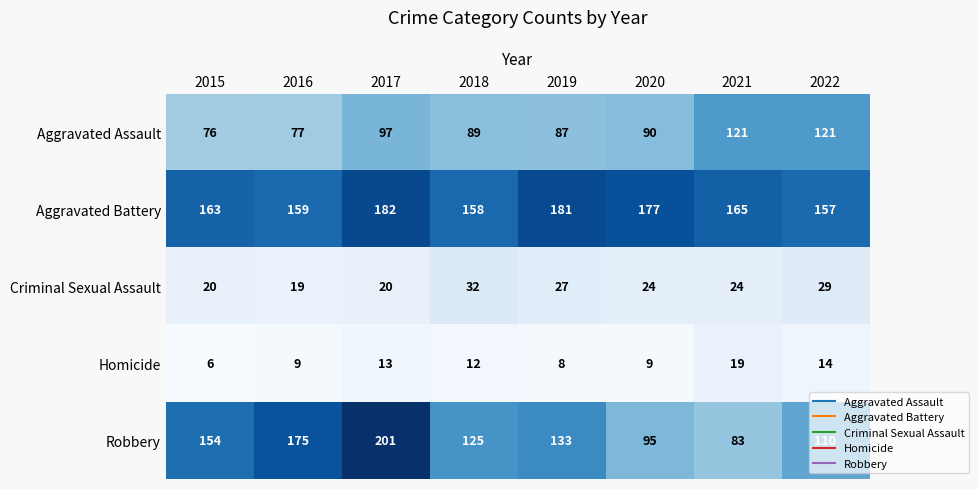

Is it true that Aggravated Battery equals 159 at 2016?

True